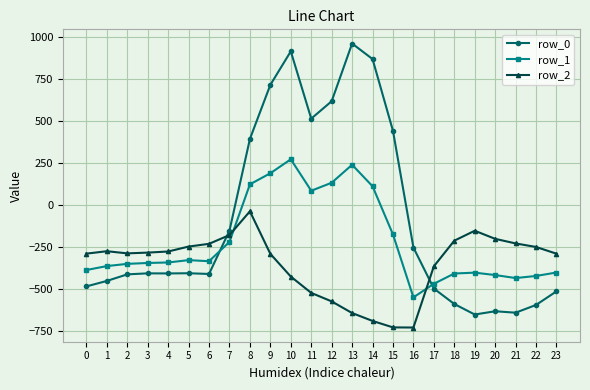

How many distinct data groups are displayed?

3